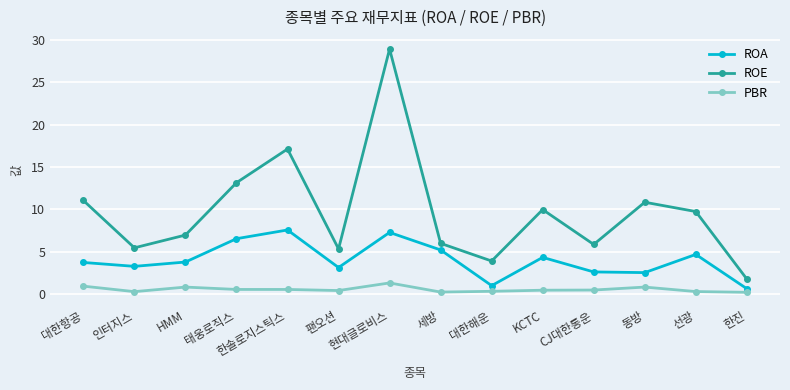

At CJ대한통운, list the series in order from largest to smallest.

ROE, ROA, PBR